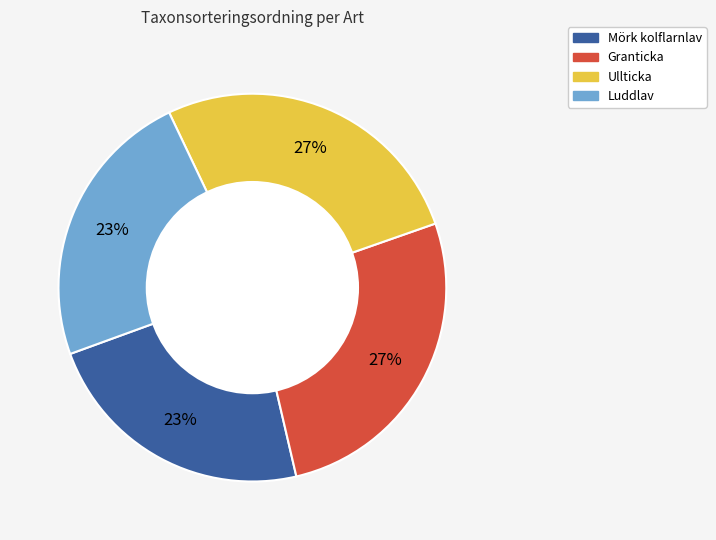

Between Granticka and Luddlav, which is larger?

Granticka